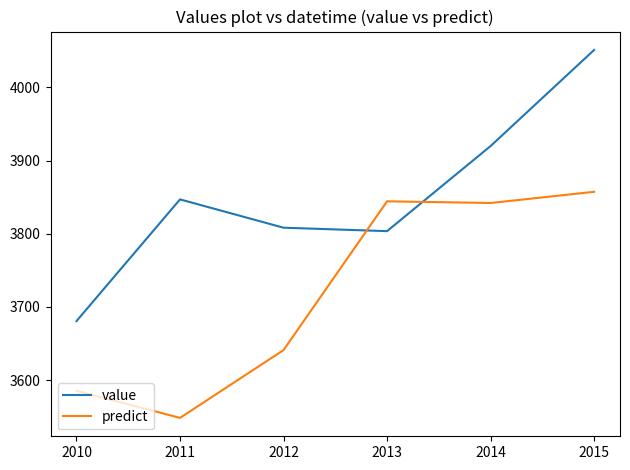

How many lines are shown in the chart?

2